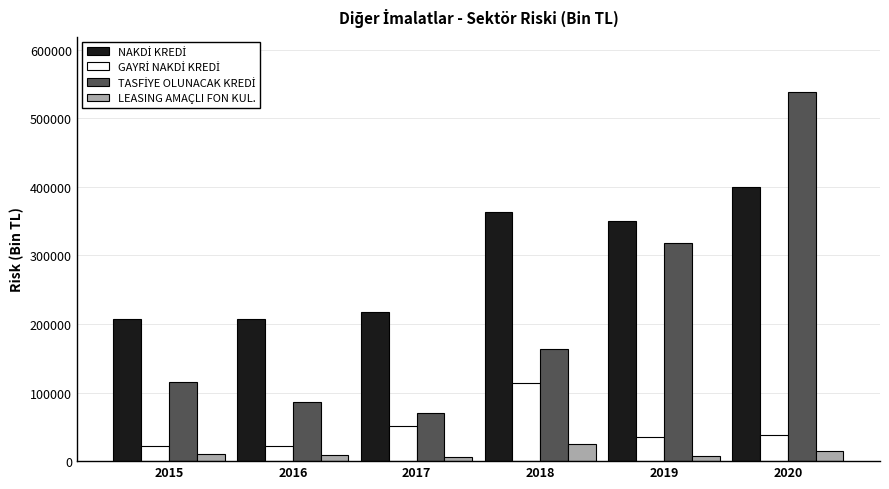

At how many categories does at least one series exceed 63033?

6